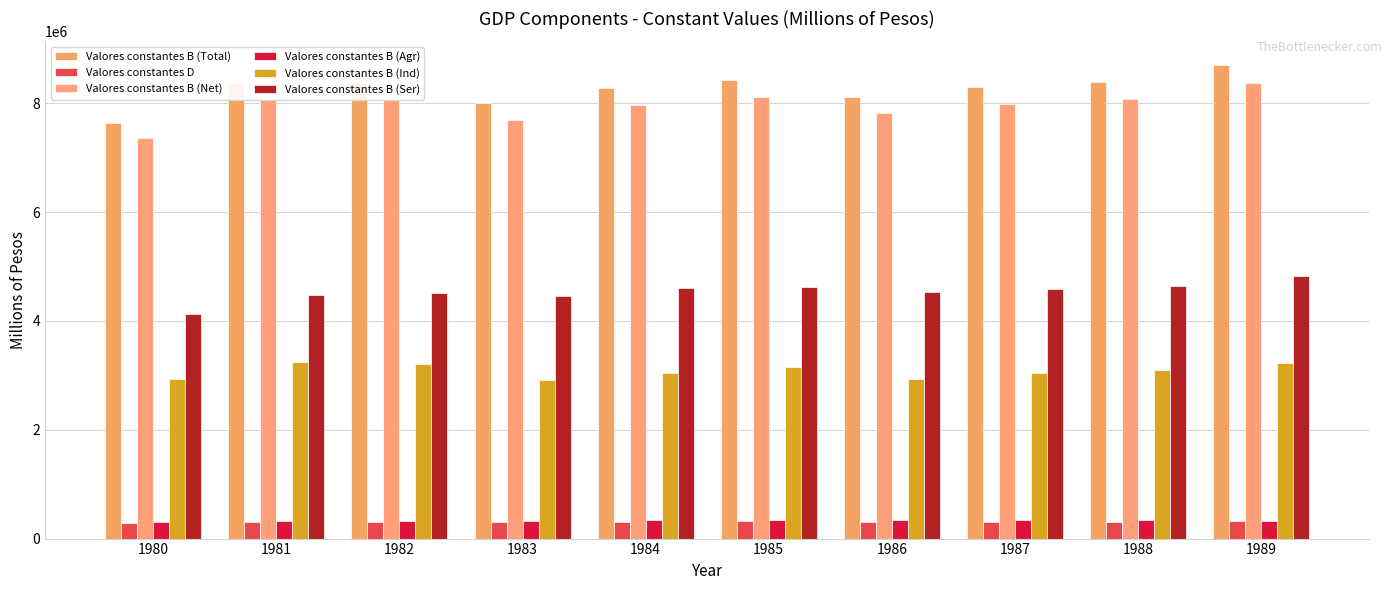

What is the maximum value shown in the chart?

8705395.4